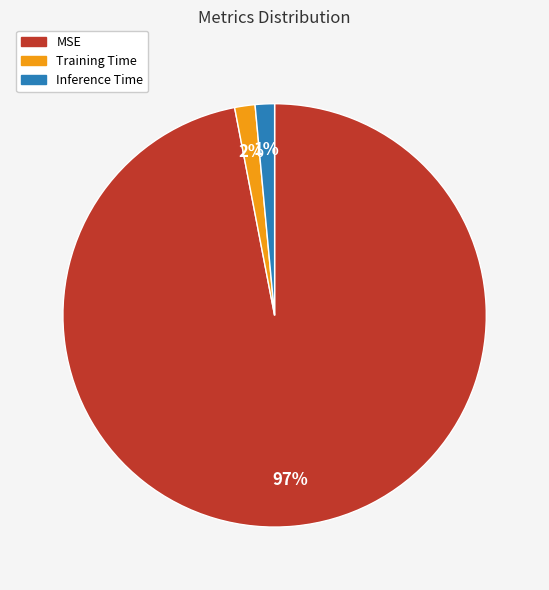

To the nearest percent, what portion does Training Time represent?

2%